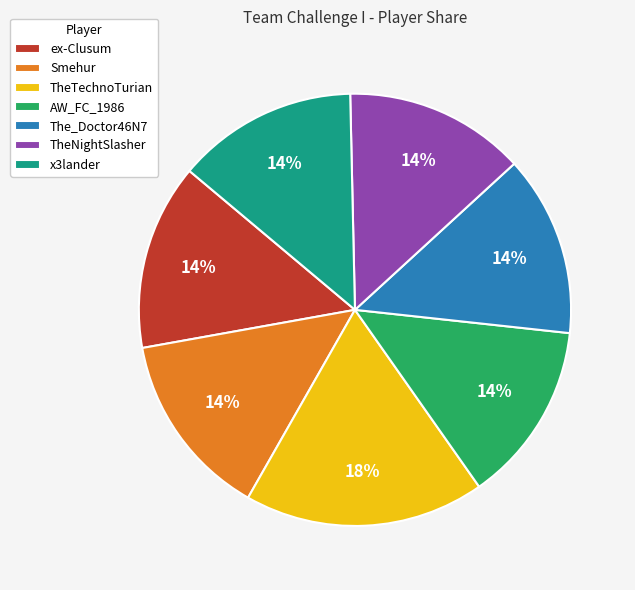

True or false: TheNightSlasher accounts for 22% of the total.

False